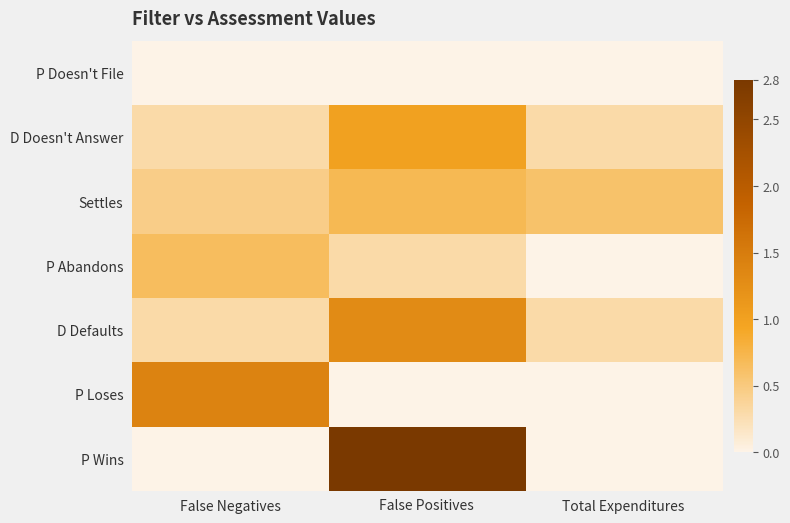

Which series has the largest total across all categories?

P Wins